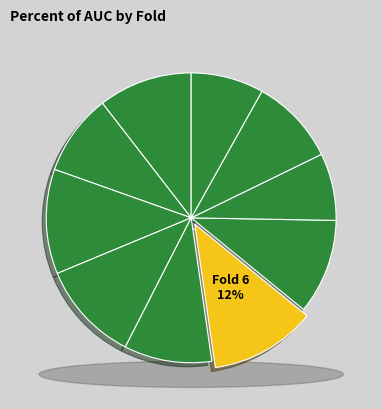

To the nearest percent, what is the average slice percentage?

10%